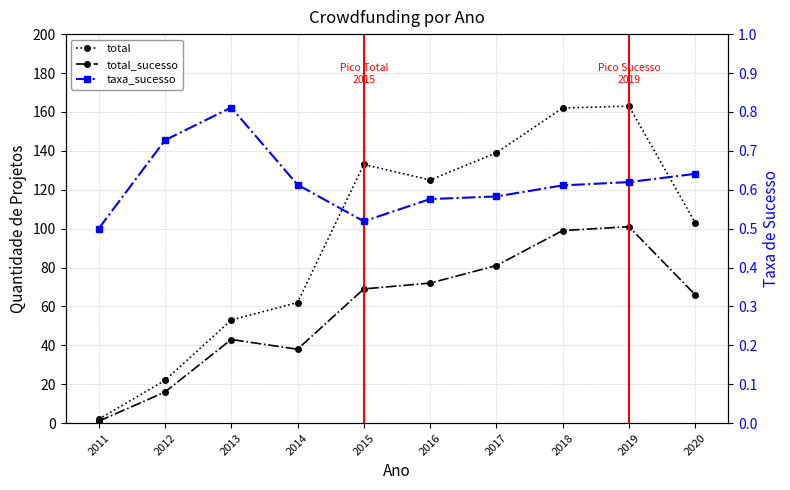

Which series has the widest spread of values?

total